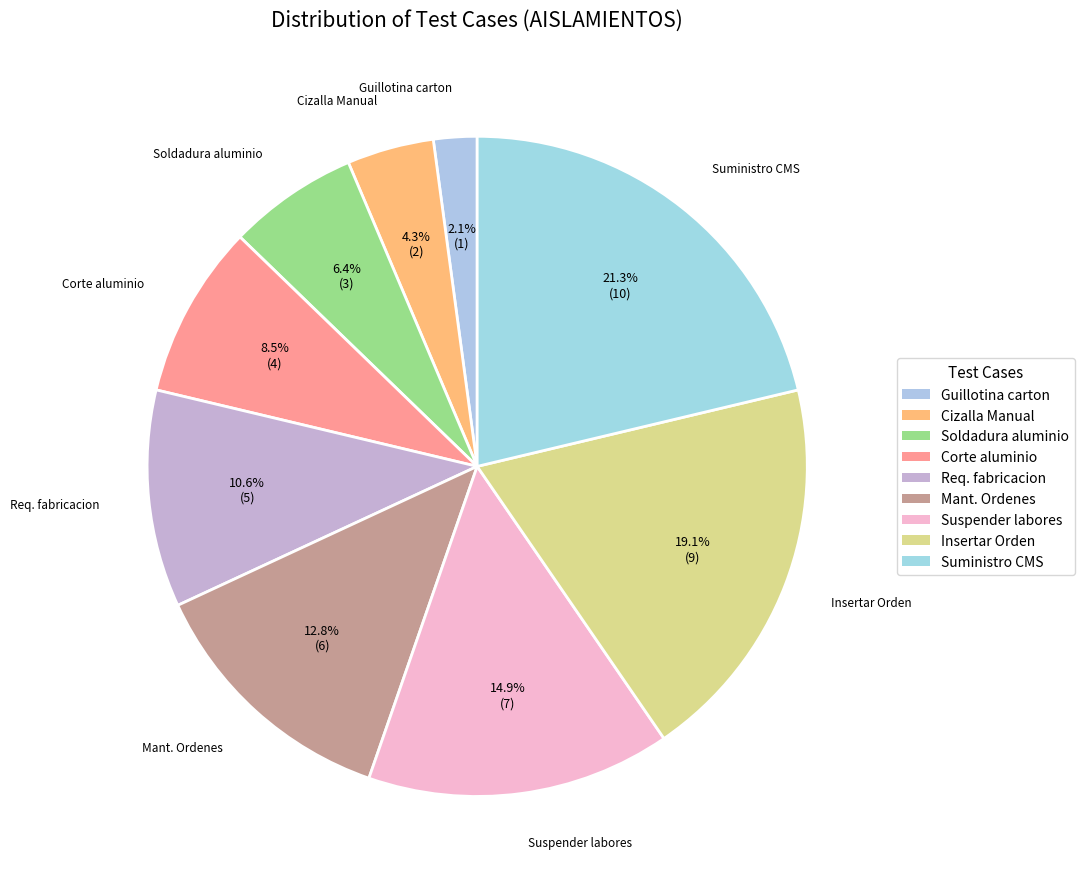

How many slices are in this pie chart?

9